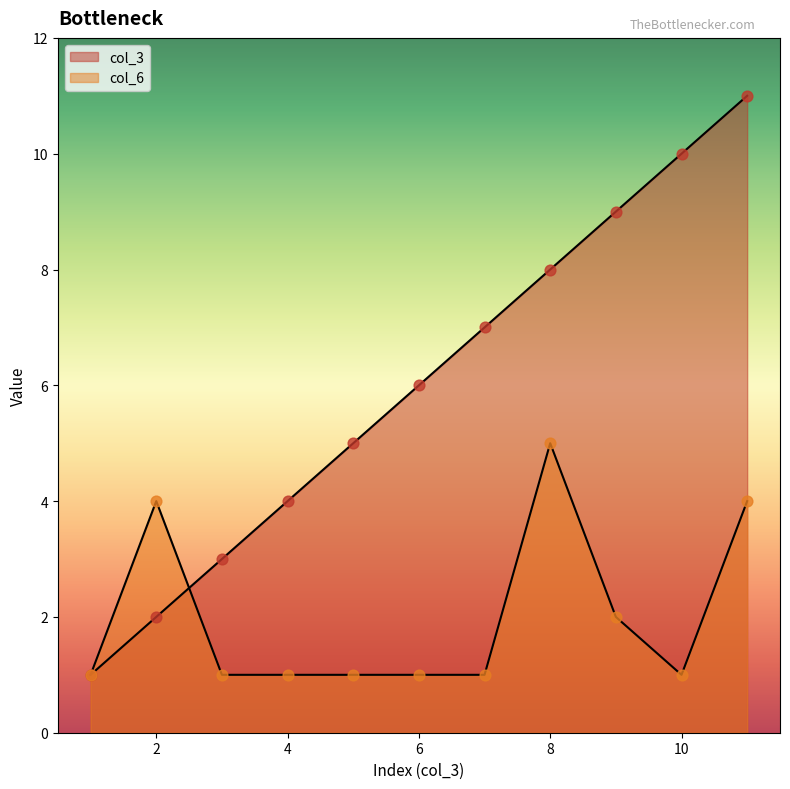

Which series reaches the minimum Y coordinate?

col_3